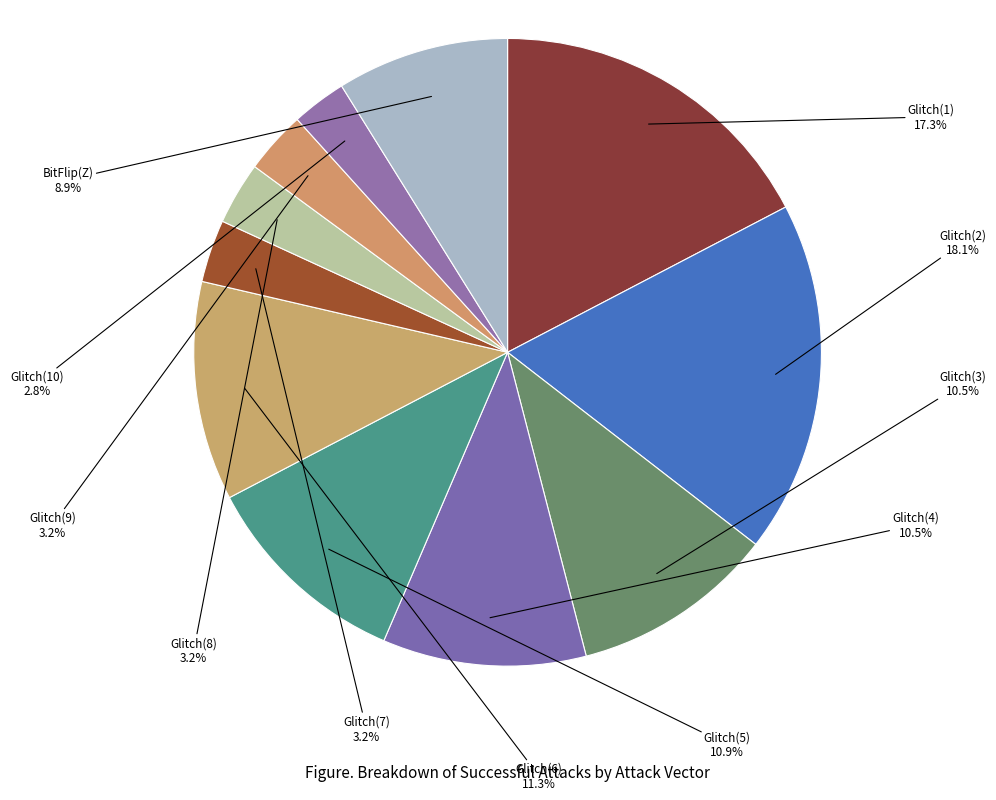

Is there any slice that represents more than half of the pie?

No